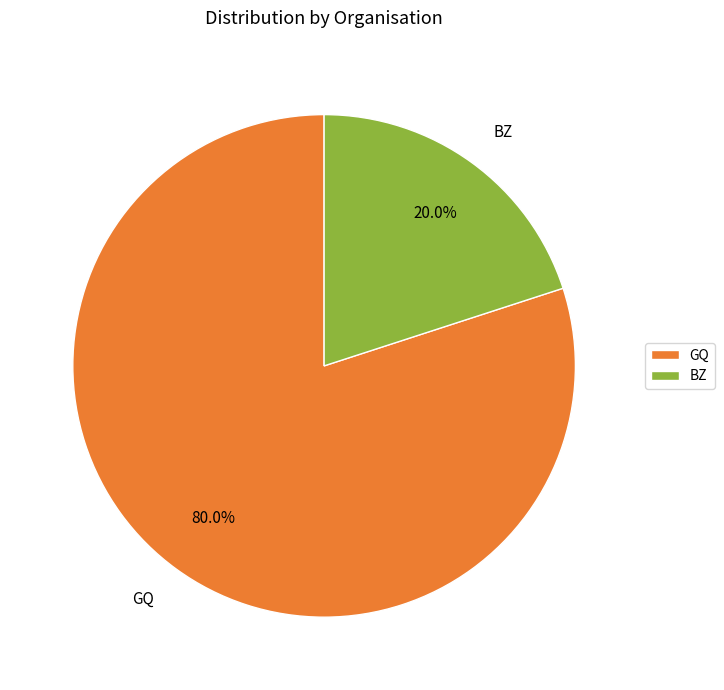

What is the majority slice?

GQ